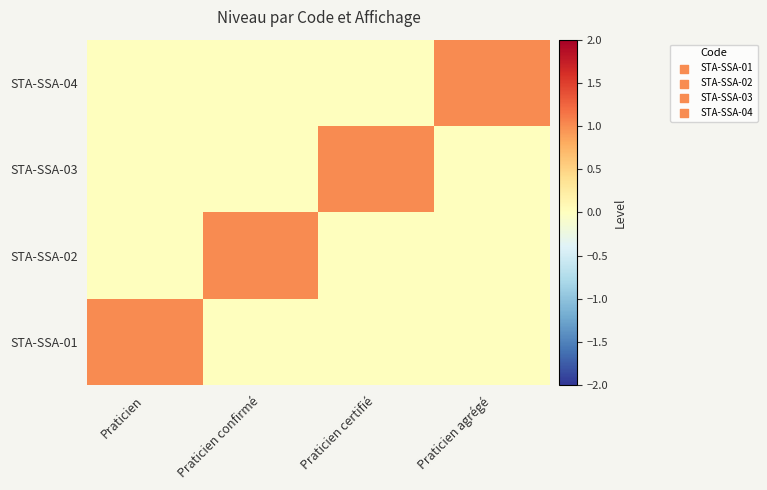

Reading left to right, what are all the values shown in this chart?

STA-SSA-01: Praticien=1	Praticien confirmé=0	Praticien certifié=0	Praticien agrégé=0
STA-SSA-02: Praticien=0	Praticien confirmé=1	Praticien certifié=0	Praticien agrégé=0
STA-SSA-03: Praticien=0	Praticien confirmé=0	Praticien certifié=1	Praticien agrégé=0
STA-SSA-04: Praticien=0	Praticien confirmé=0	Praticien certifié=0	Praticien agrégé=1